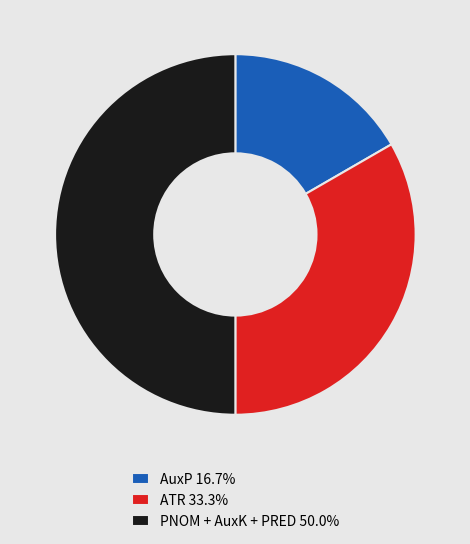

Count the number of slices in the pie.

3